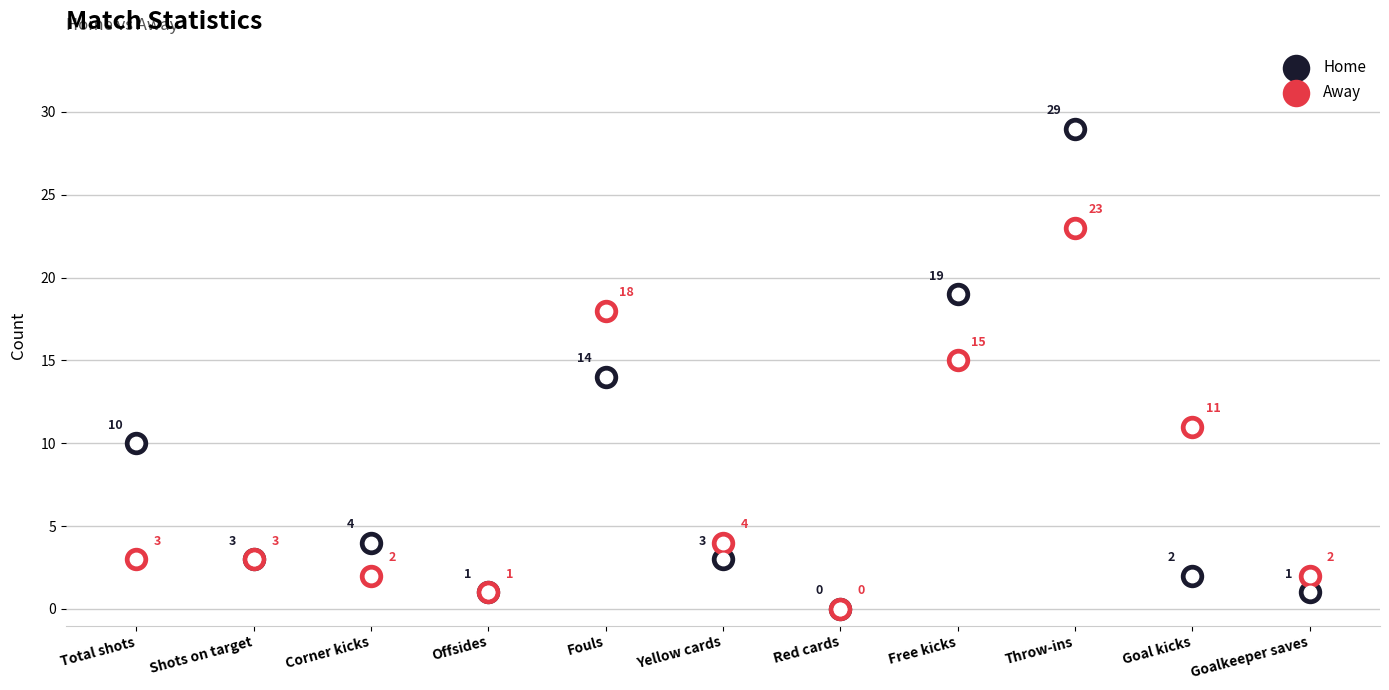

Which series reaches the minimum Y coordinate?

Home